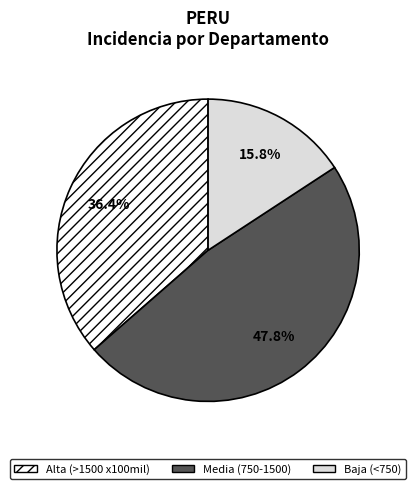

How many slices are in this pie chart?

3